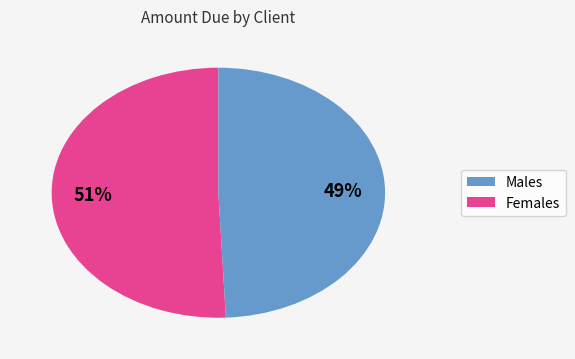

How many segments does this pie chart have?

2